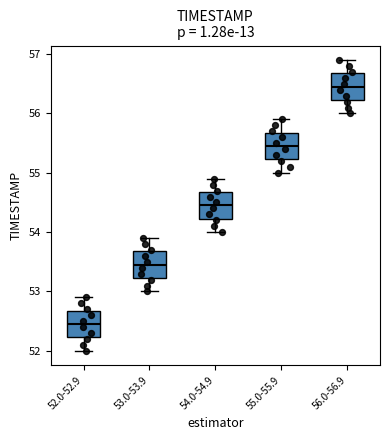

Where is the upper edge of the box for 55.0-55.9 on the y-axis? The values are not printed on the chart, so give them approximately, as read against the axis.

55.7